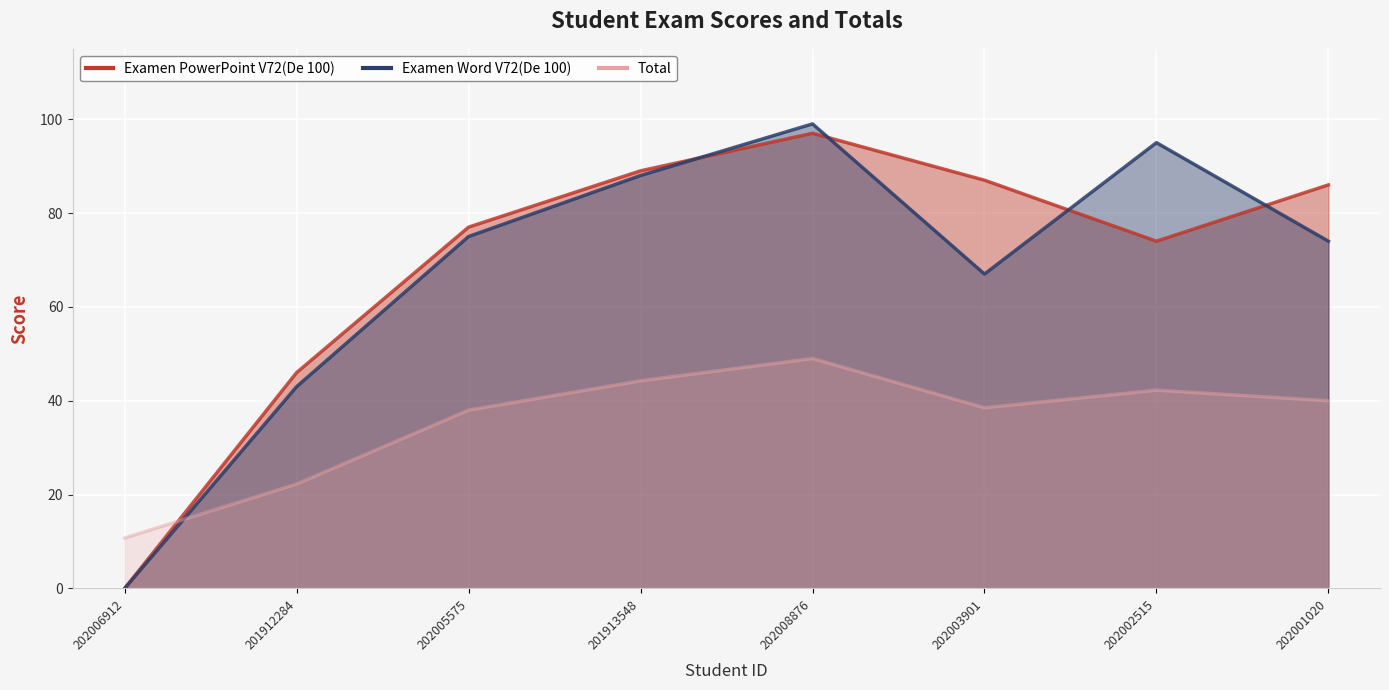

What is the value of the Total point at the 2nd from the left?

22.2